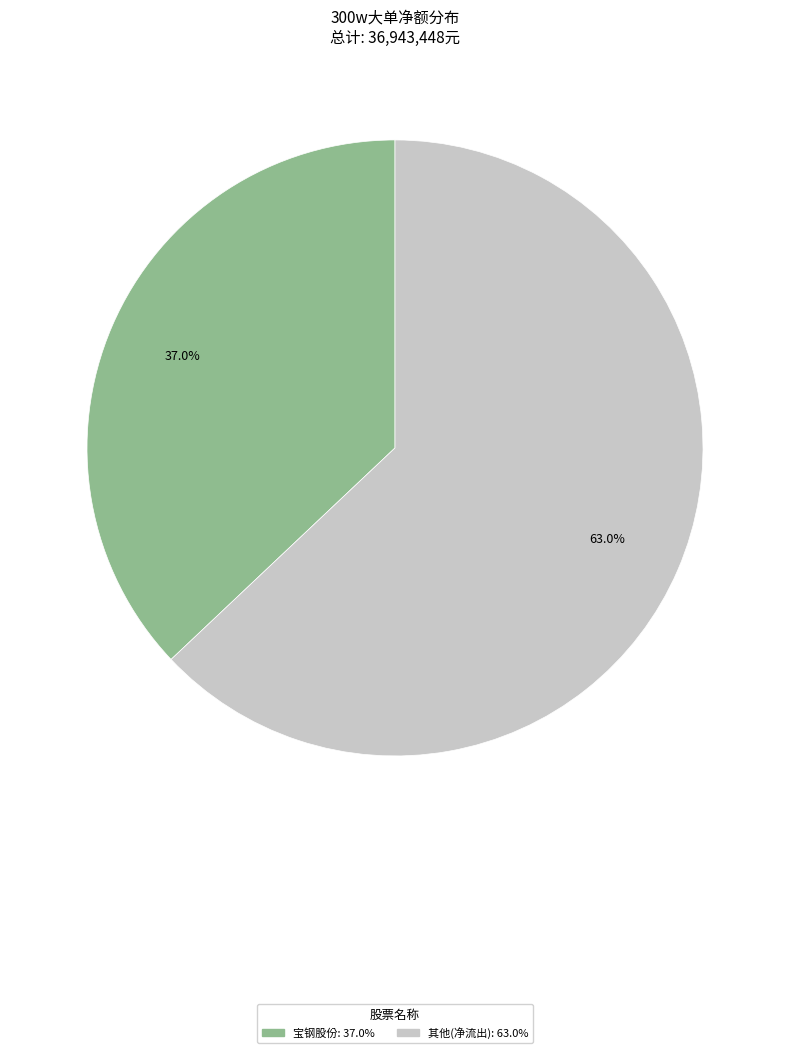

Is there any slice that represents more than half of the pie?

Yes